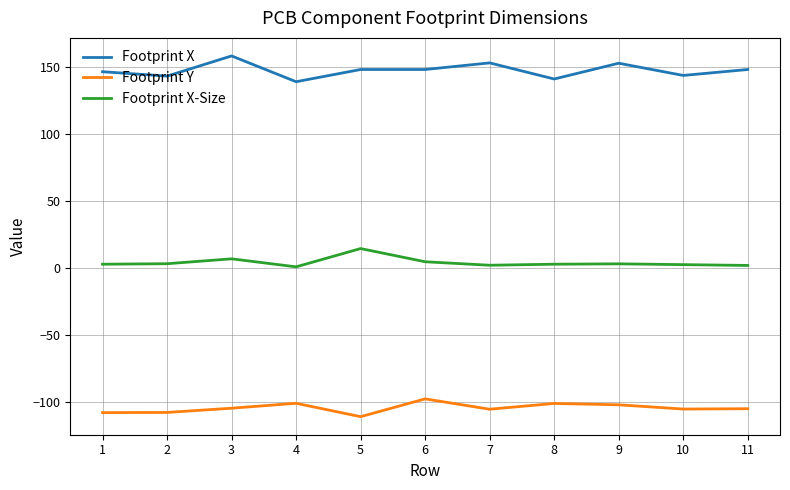

What is the smallest value displayed?

-111.4